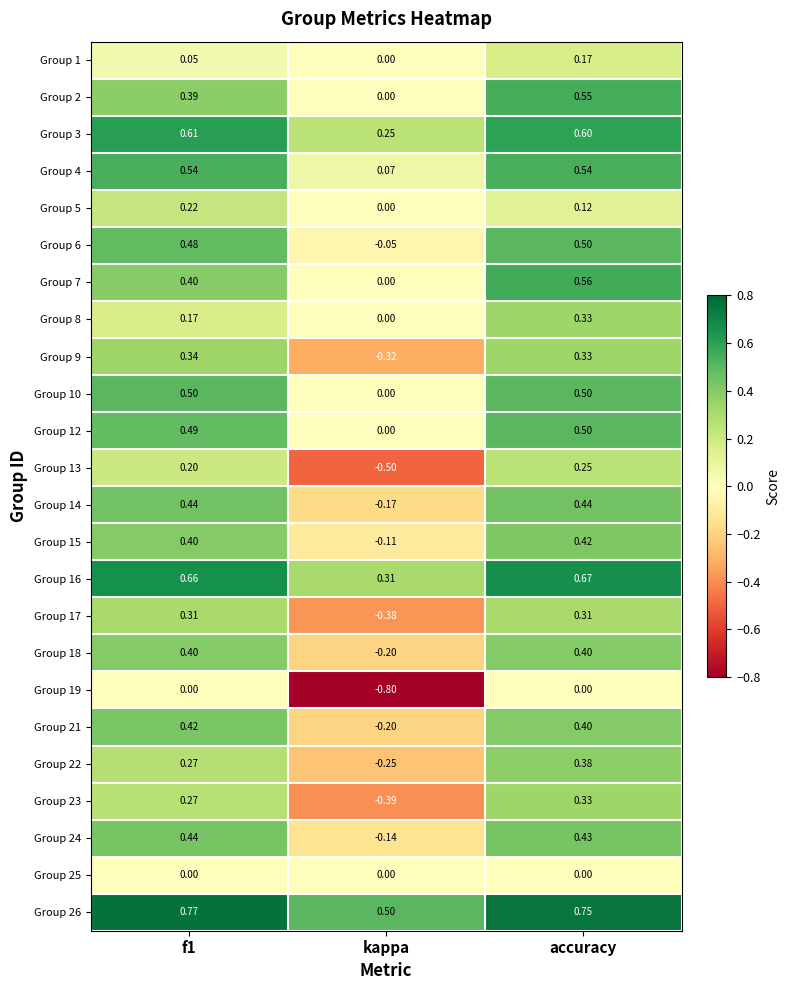

Is the value of Group 18 at kappa greater than the value of Group 1 at f1?

No